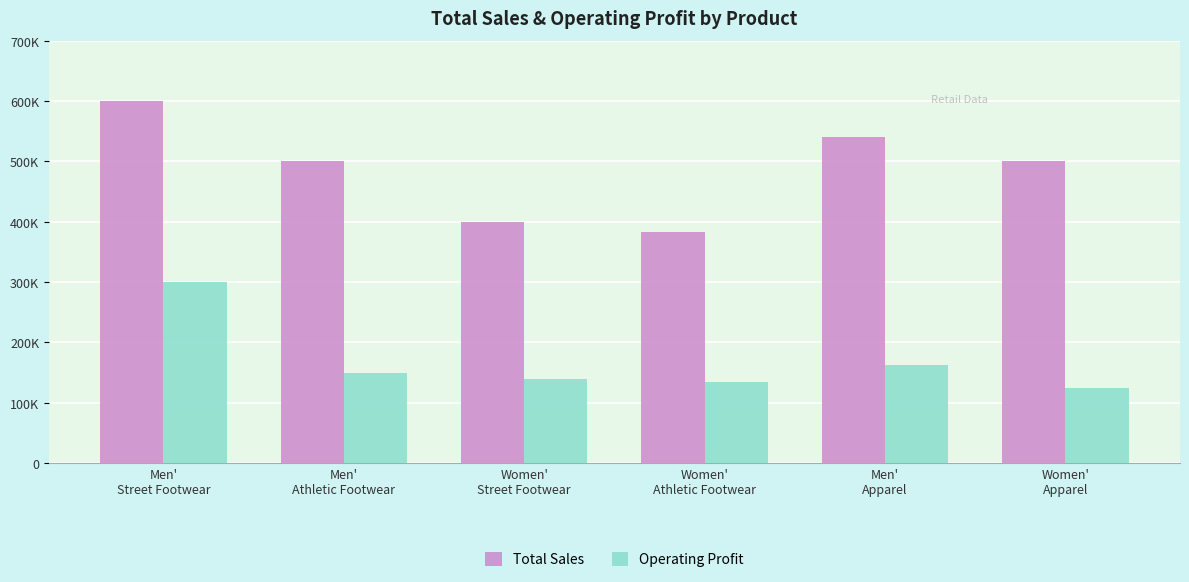

Does the chart contain any negative values?

No